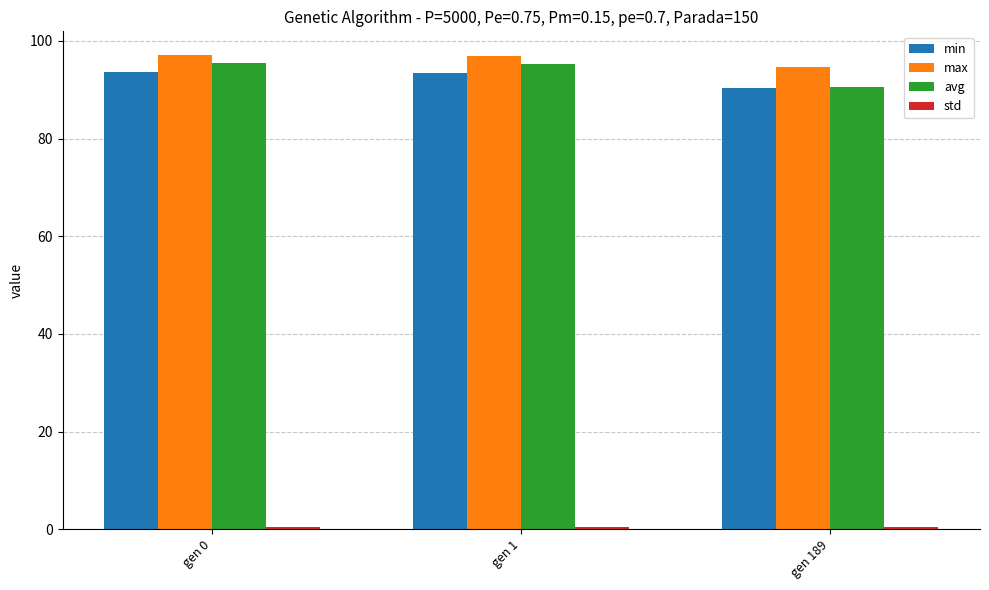

Which series has the largest range (max minus min)?

avg